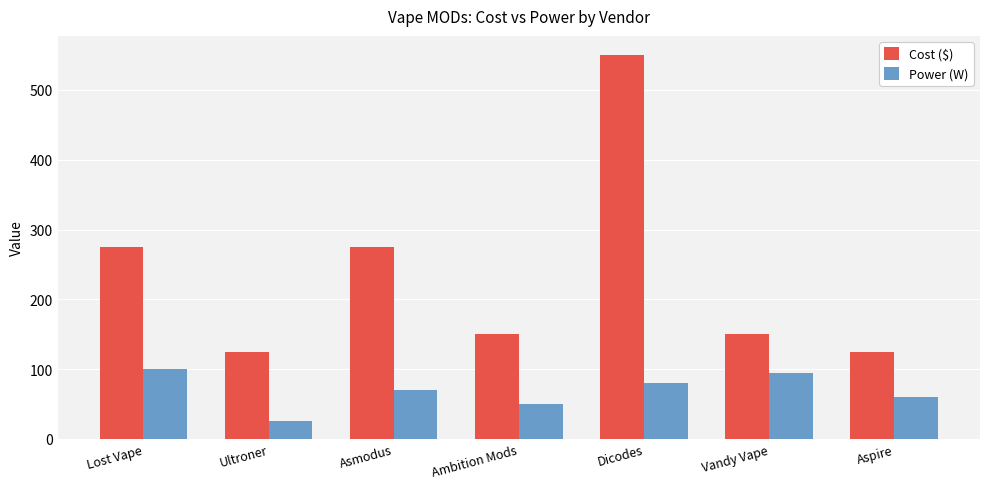

What are all the series names shown in the legend?

Cost ($), Power (W)